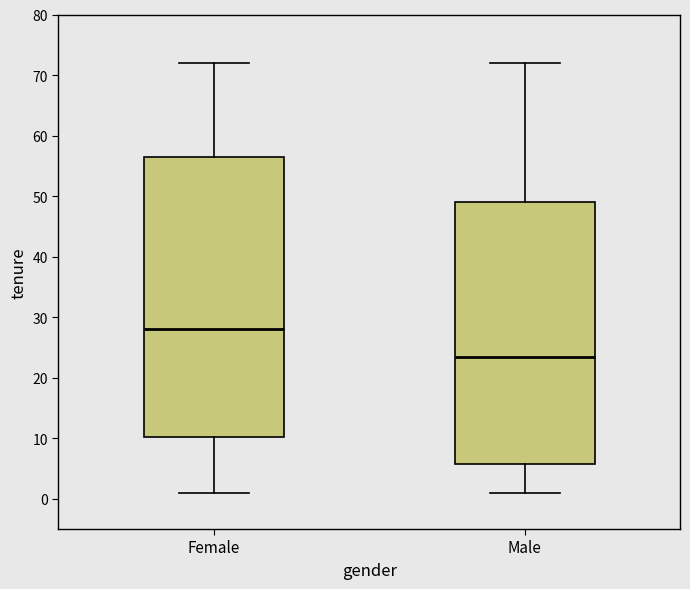

Which box's median line is the highest?

Female